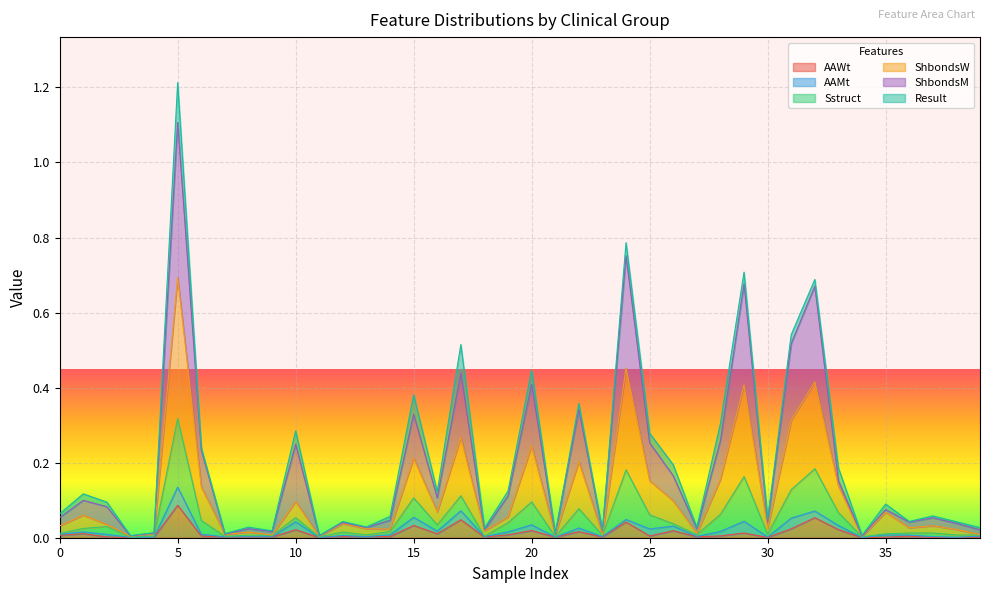

At which category is the sum across all series the highest?

5